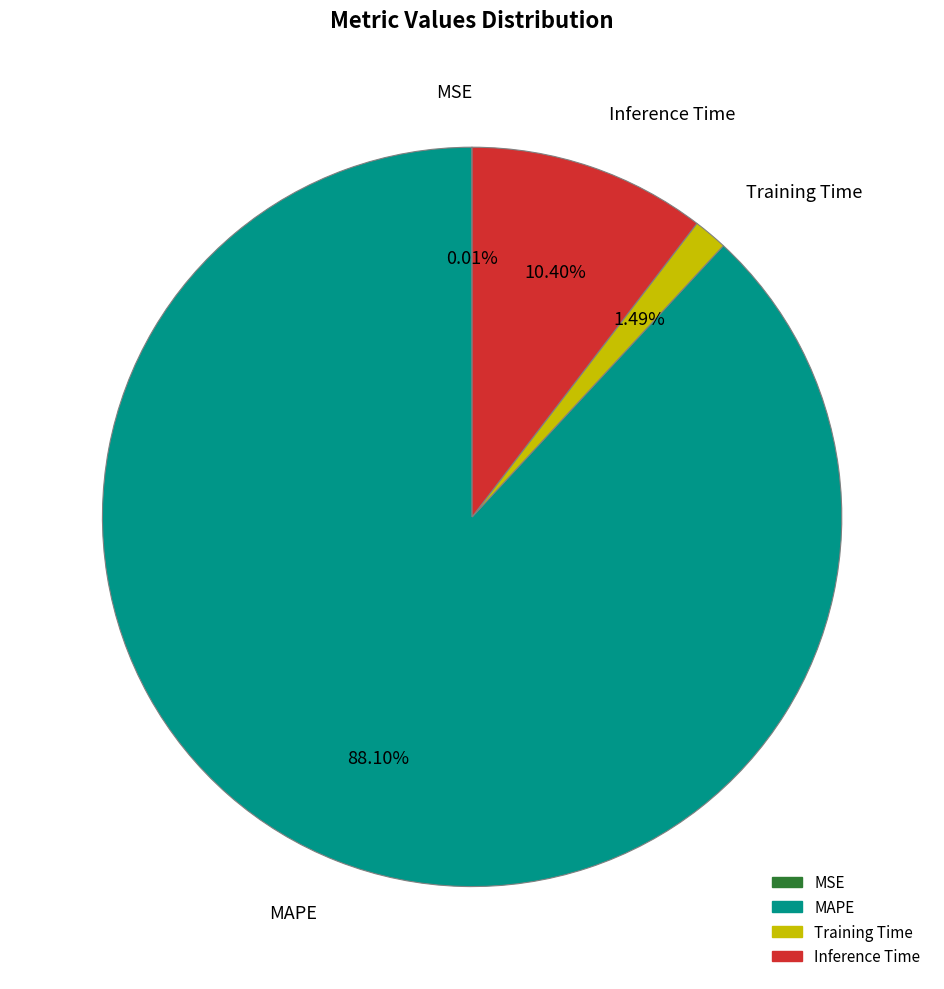

What percentage is the Inference Time slice, to the nearest percent?

10%